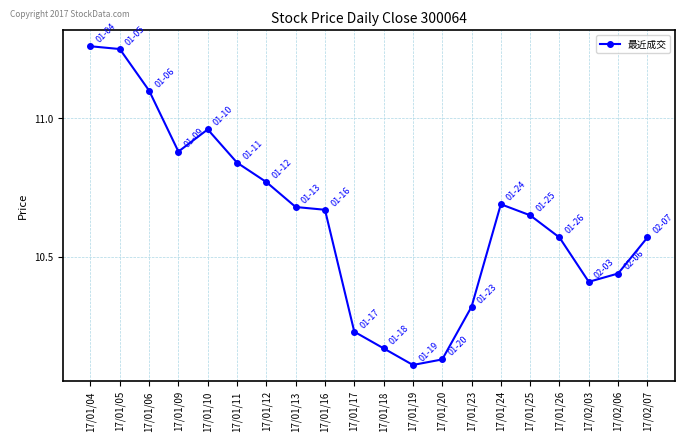

Is it true that the value at 17/01/20 is 10.1?

True